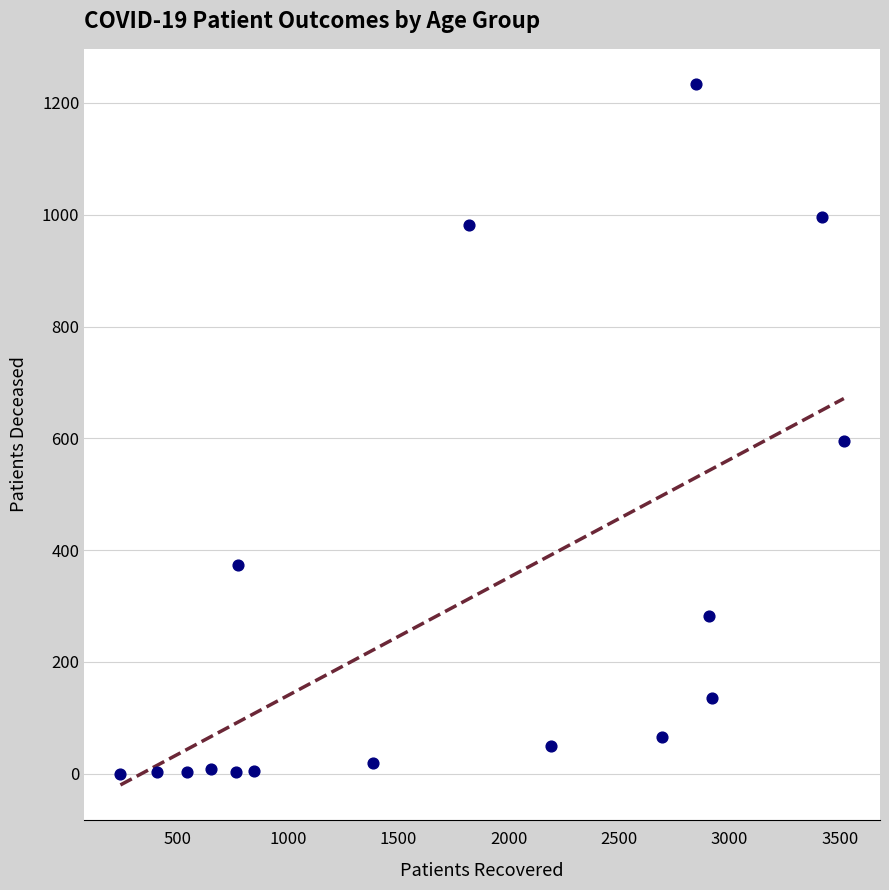

What is the range of X values (max minus min)?

3278